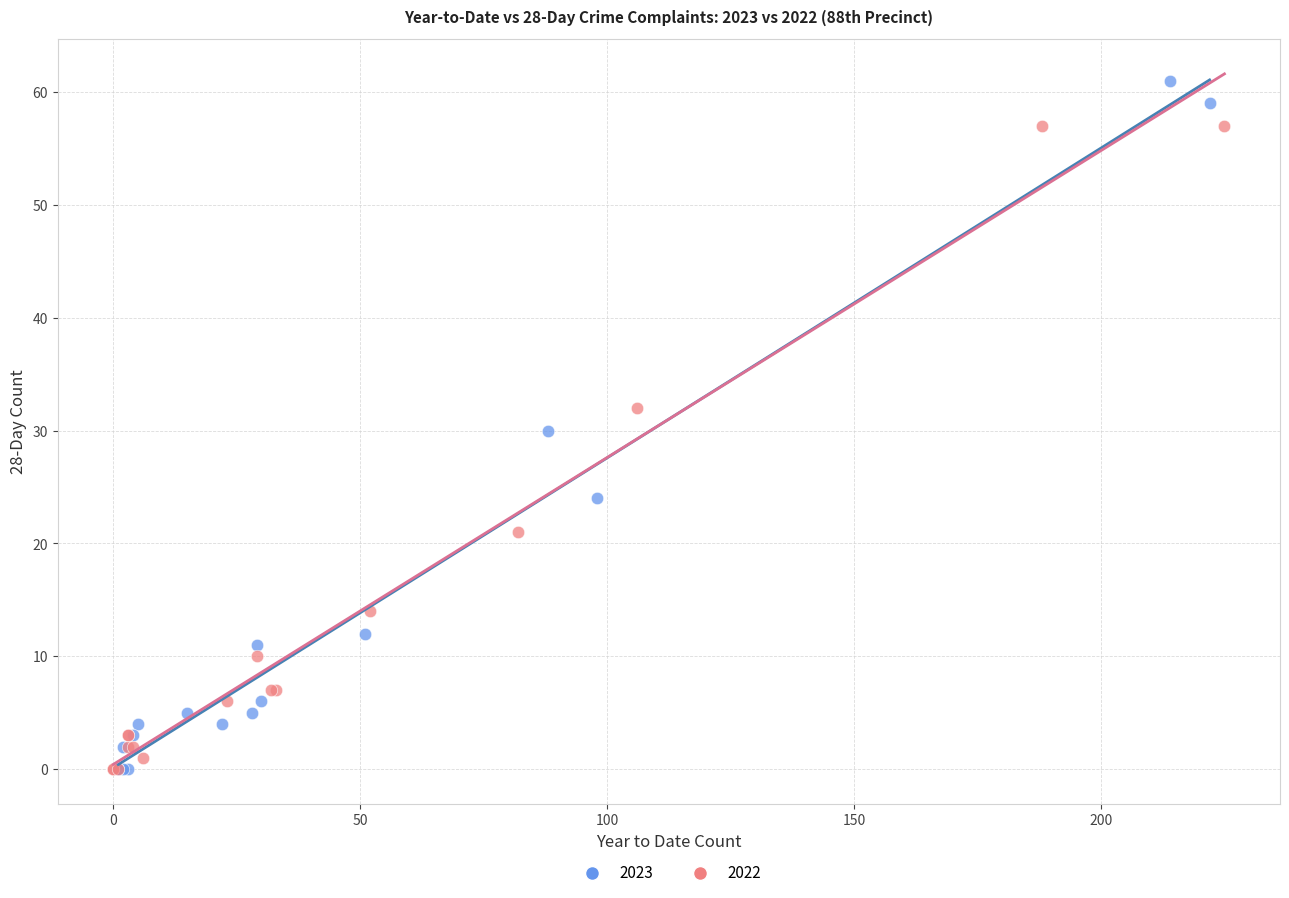

Which series contains the highest Y value?

2023